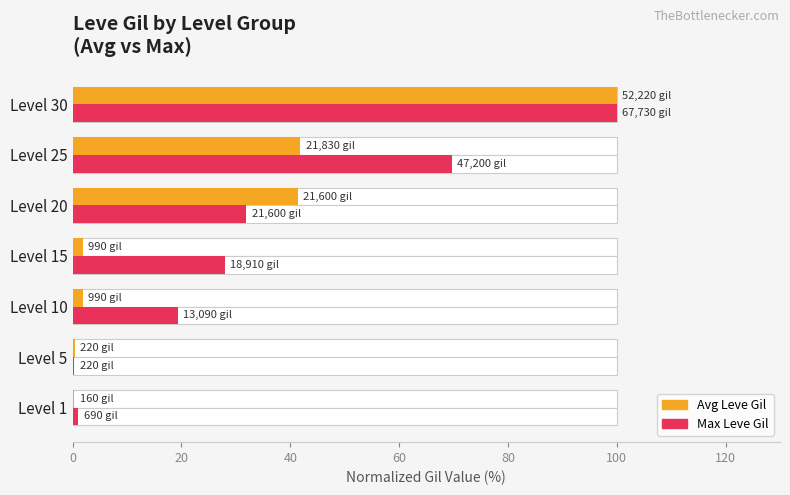

How many groups of bars are there?

7